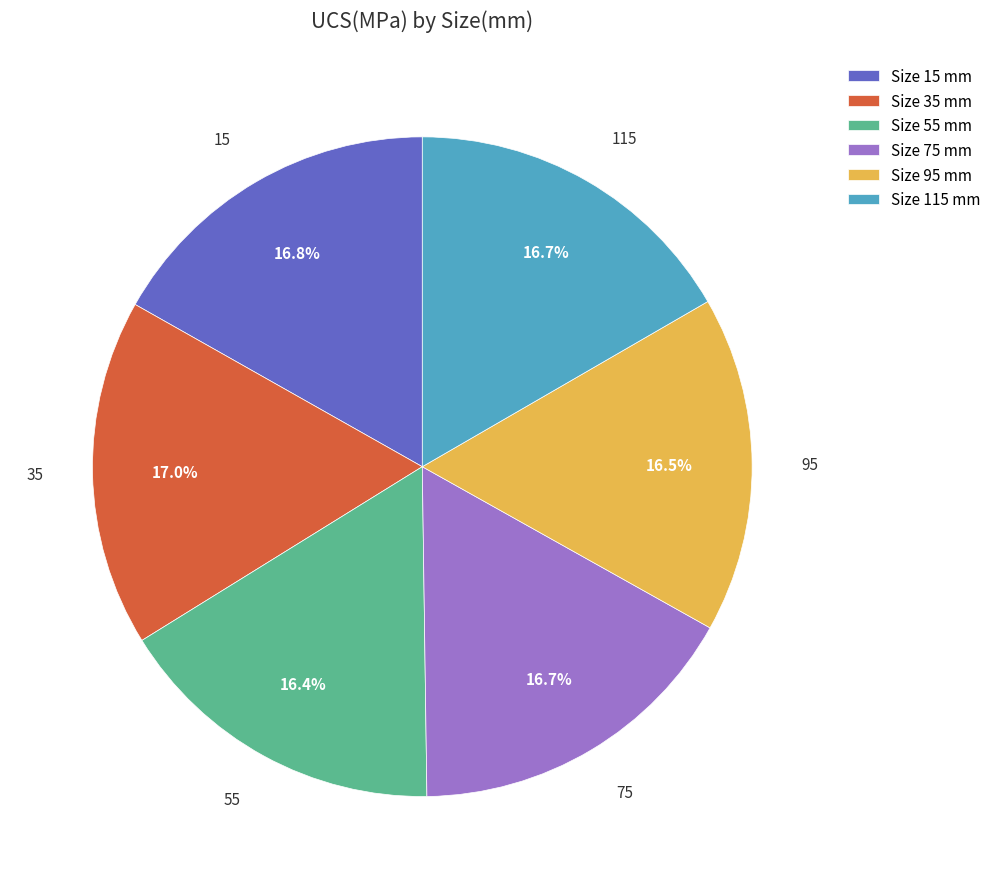

What is the ratio of the value at 95 to the value at 55?

1.0